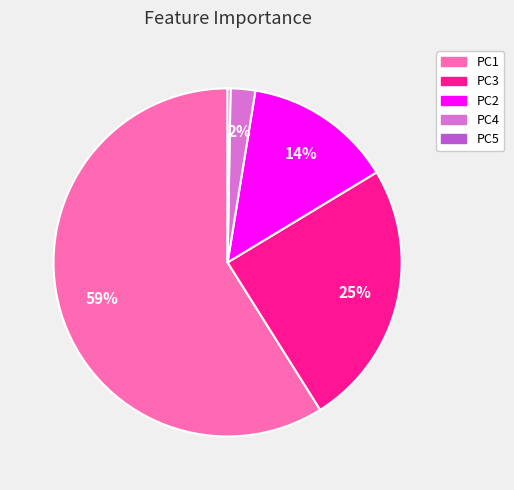

To the nearest percent, what is the difference between the largest and smallest slice percentages?

59%